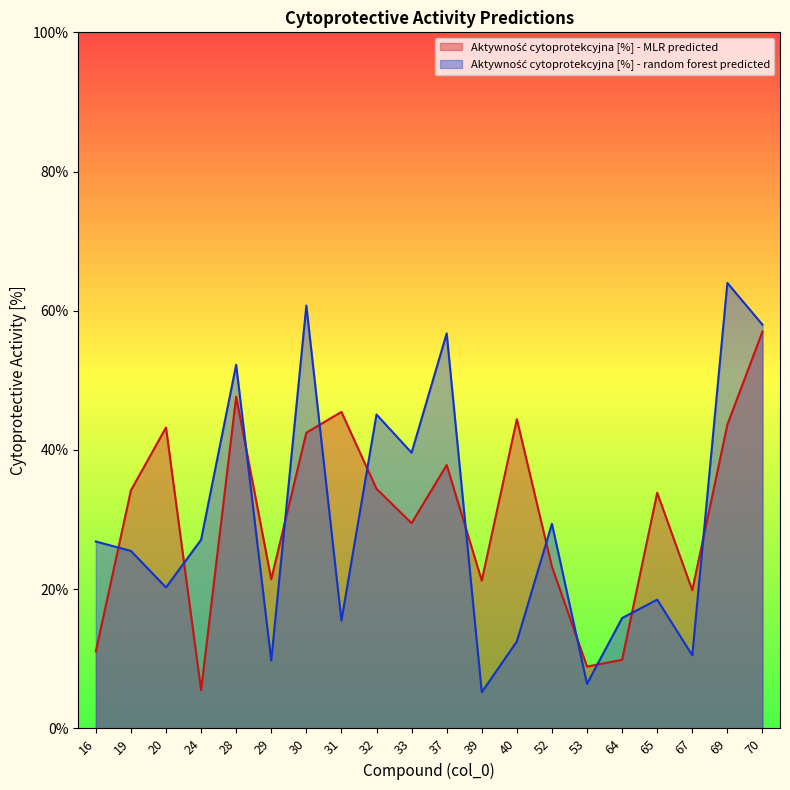

At how many categories does at least one series exceed 29?

13